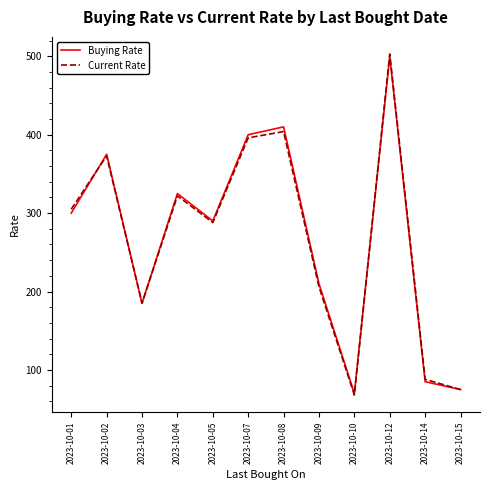

The Current Rate series shows 396 at 2023-10-07. True or false?

True